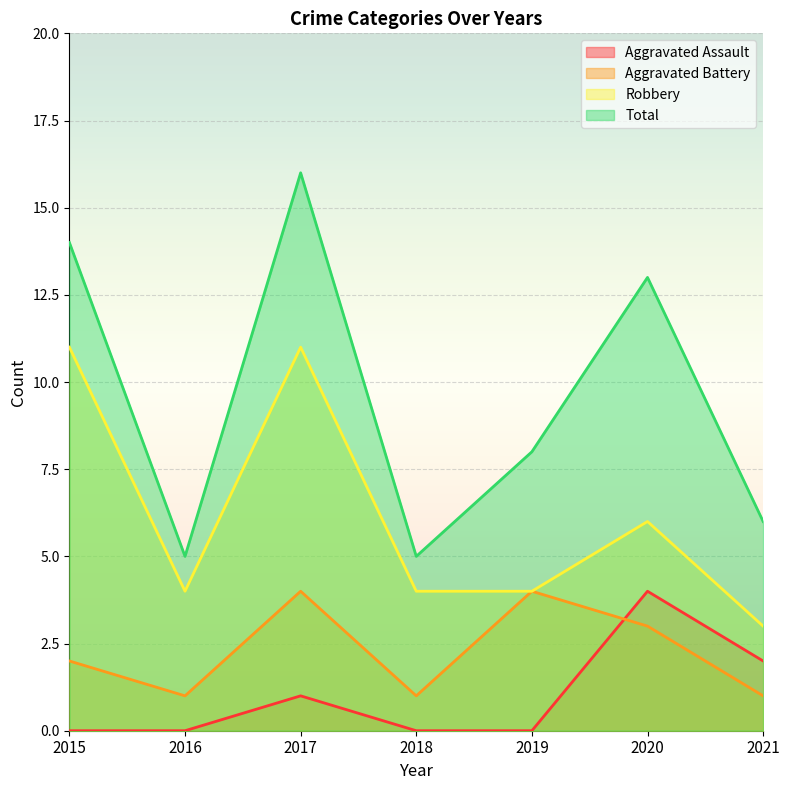

What is the difference between the maximum and minimum values in the Aggravated Battery series?

3